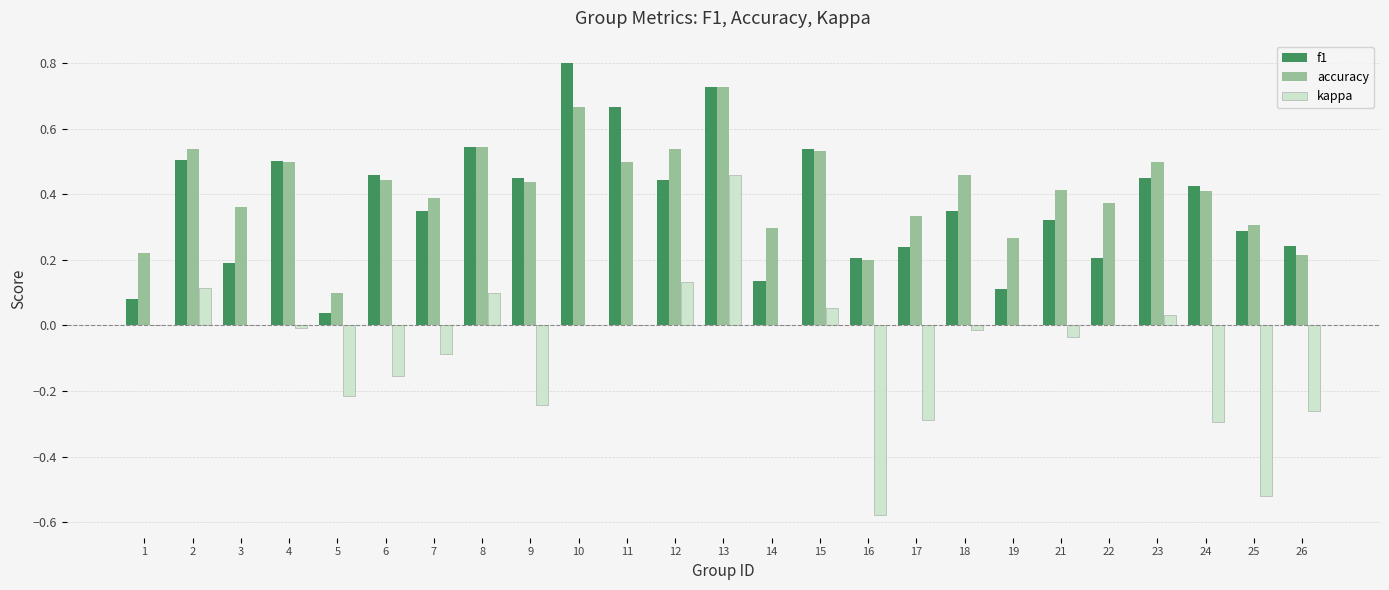

Which series changed the most between 4 and 22?

f1